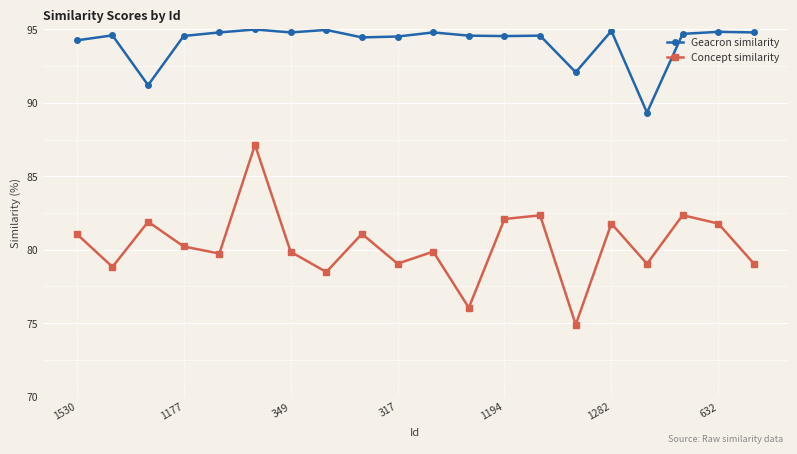

Is this an area chart (filled region under the line)?

No